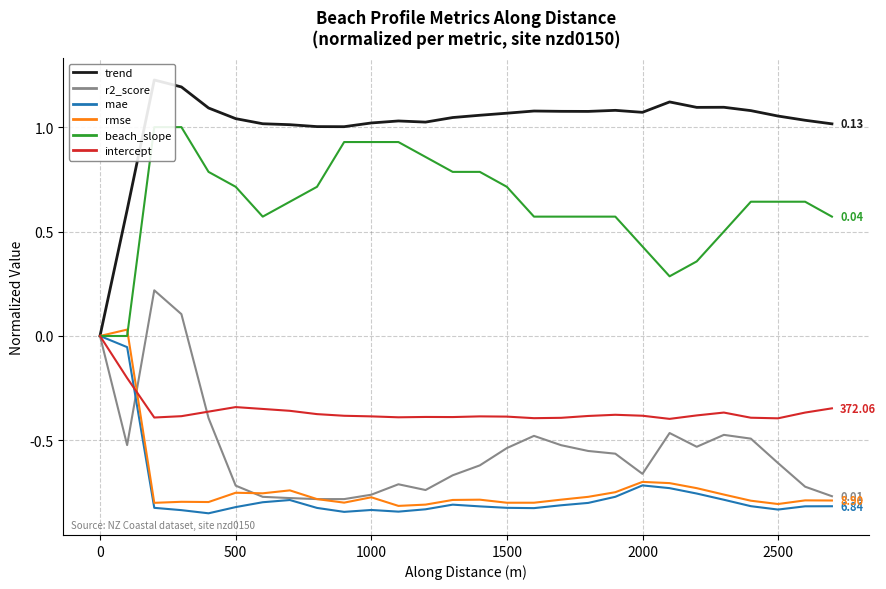

What is the difference between the maximum and minimum values in the mae series?

0.8